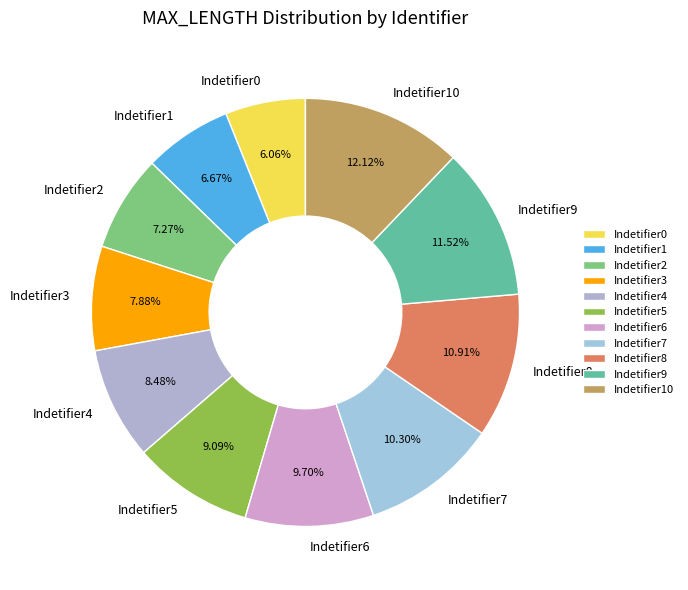

To the nearest percent, what portion does Indetifier3 represent?

8%